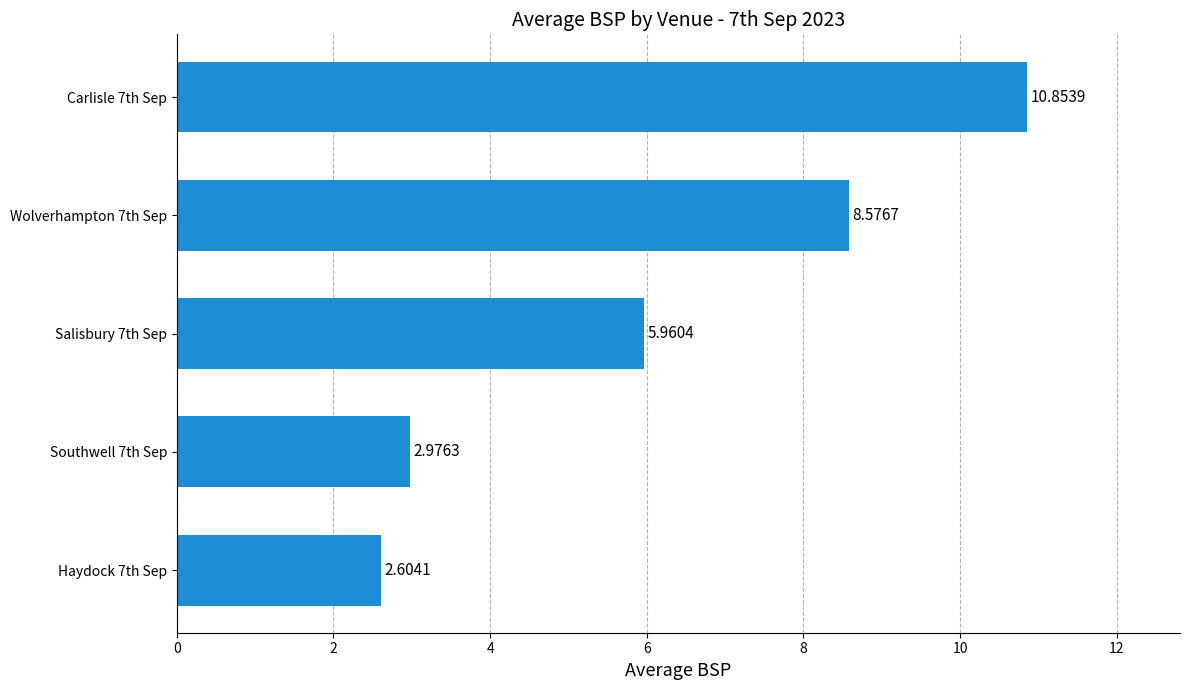

What is the change in value from Wolverhampton 7th Sep to Carlisle 7th Sep?

+2.3